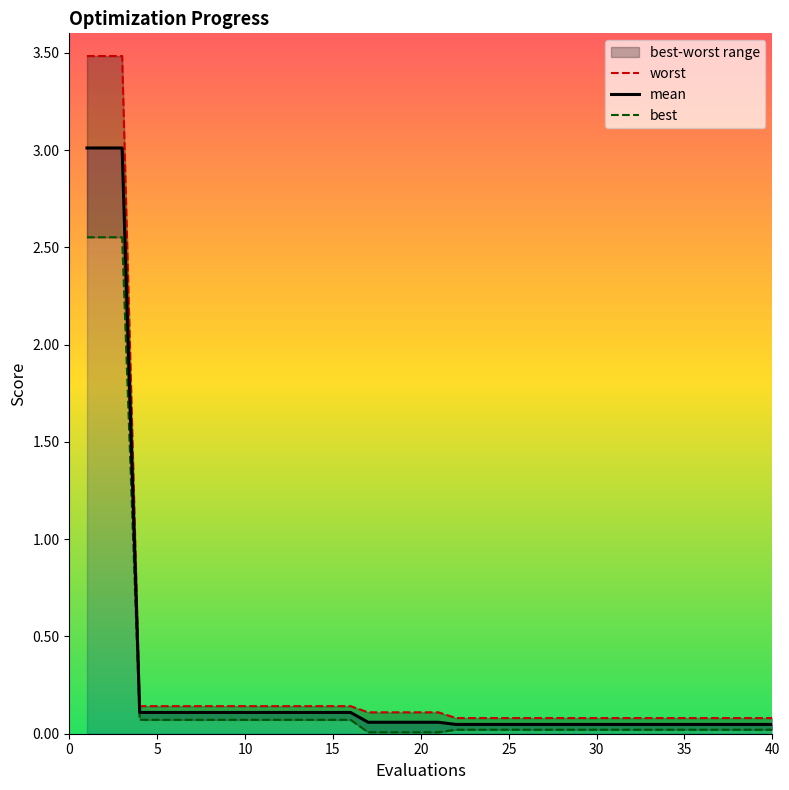

Does the chart have visible grid lines?

No